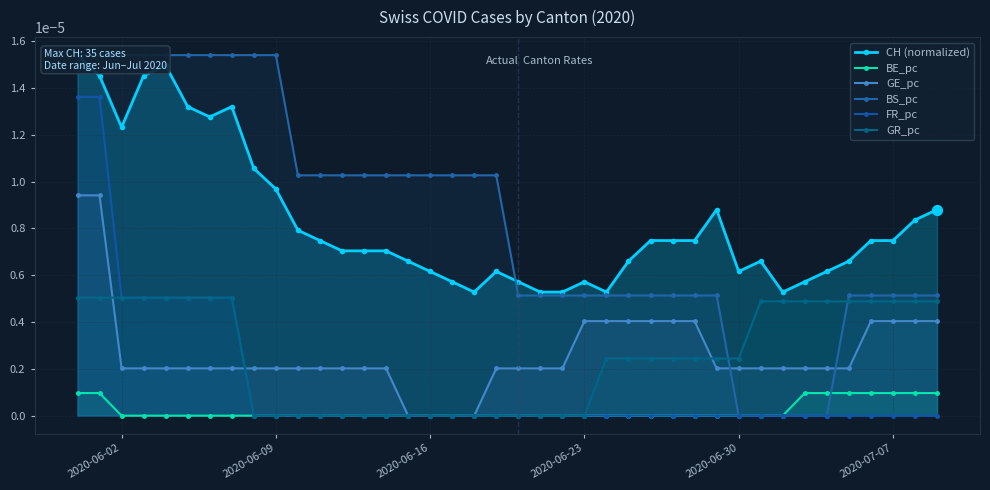

At how many categories does at least one series exceed 0?

40